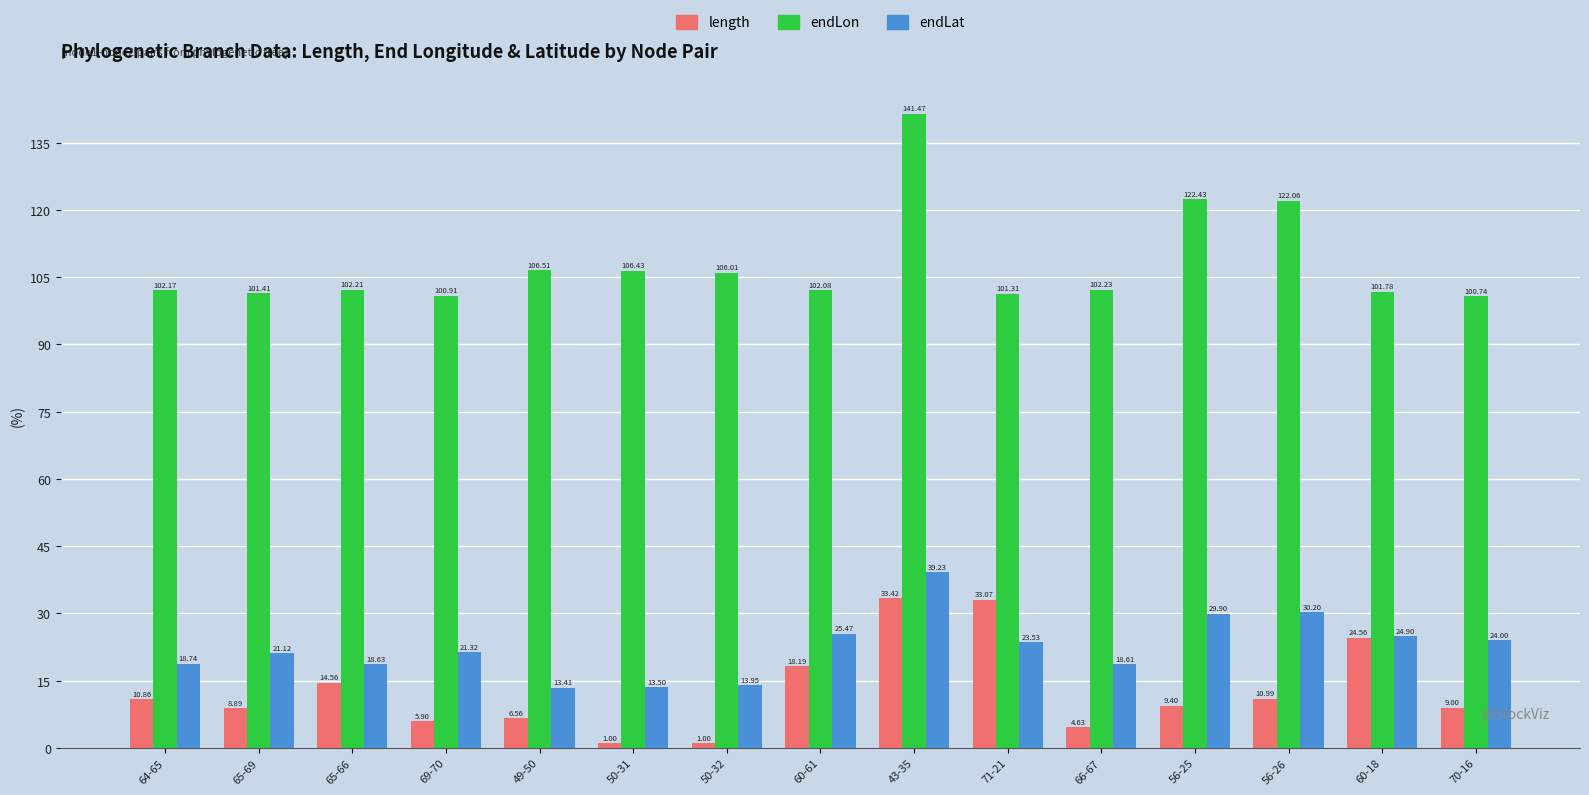

Rank the series at 60-61 from highest to lowest value.

endLon, endLat, length